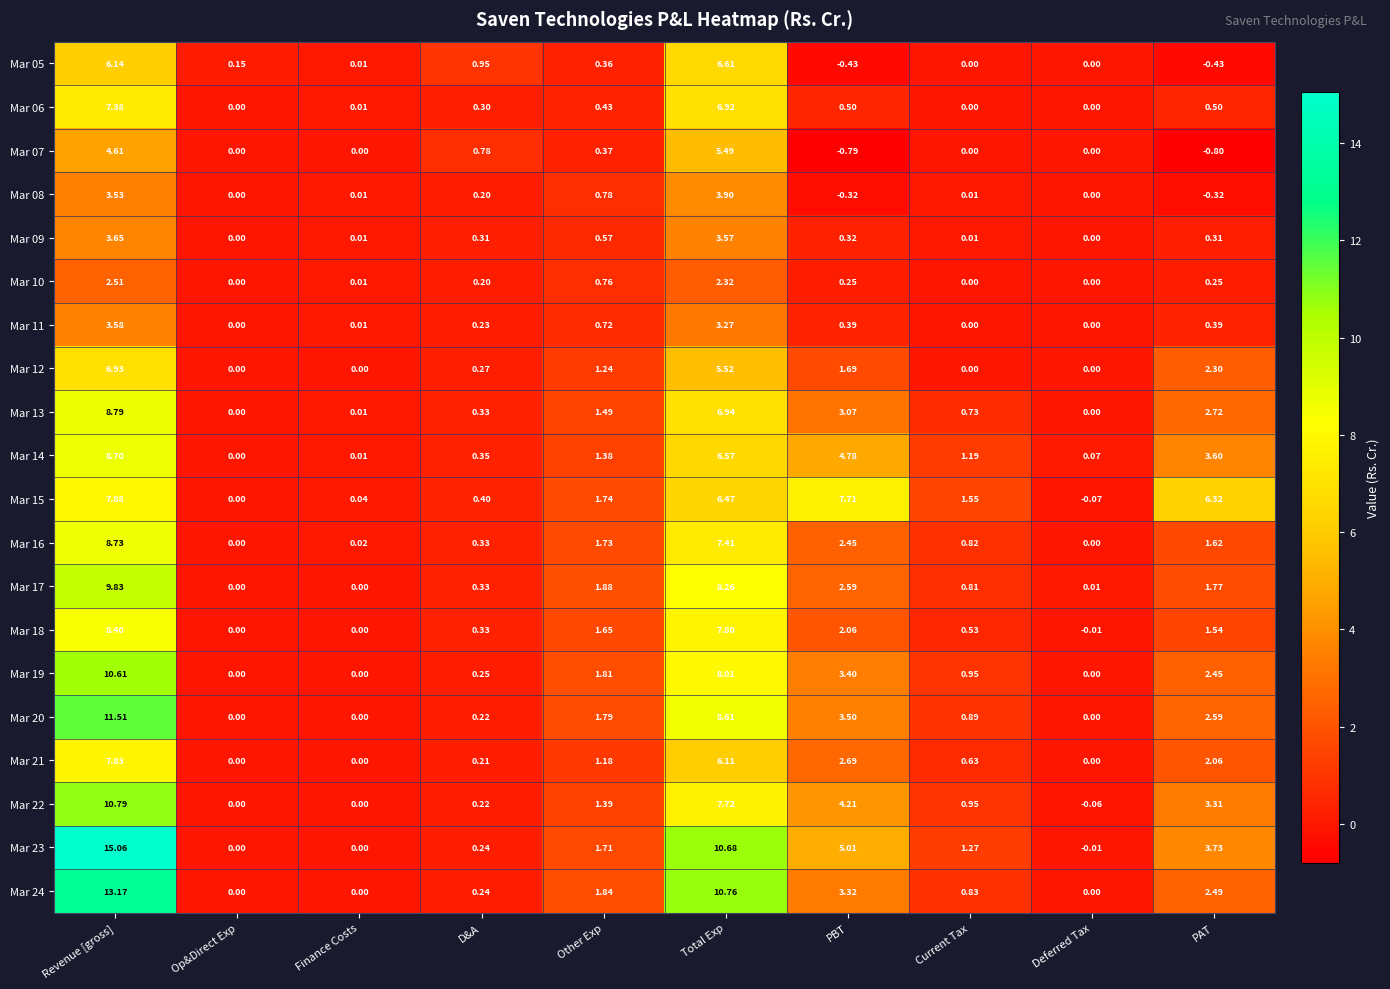

At which label is Mar 24 closest to 6?

PBT